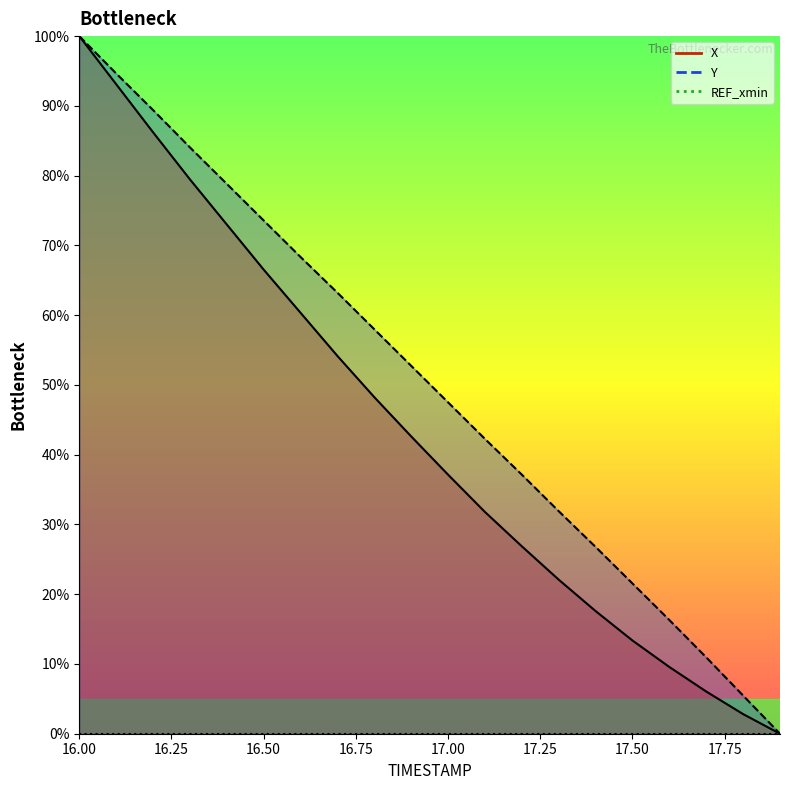

True or false: Y has more than 0 interior local peaks.

False